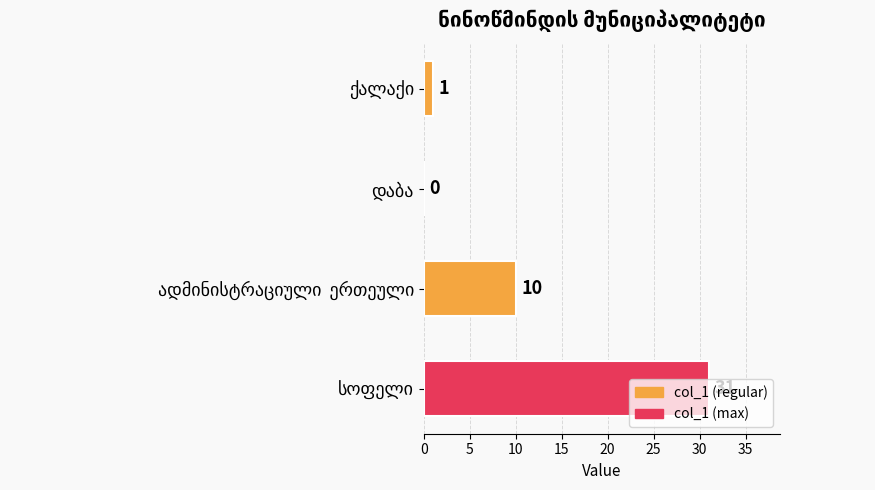

What is the maximum value shown in the chart?

31